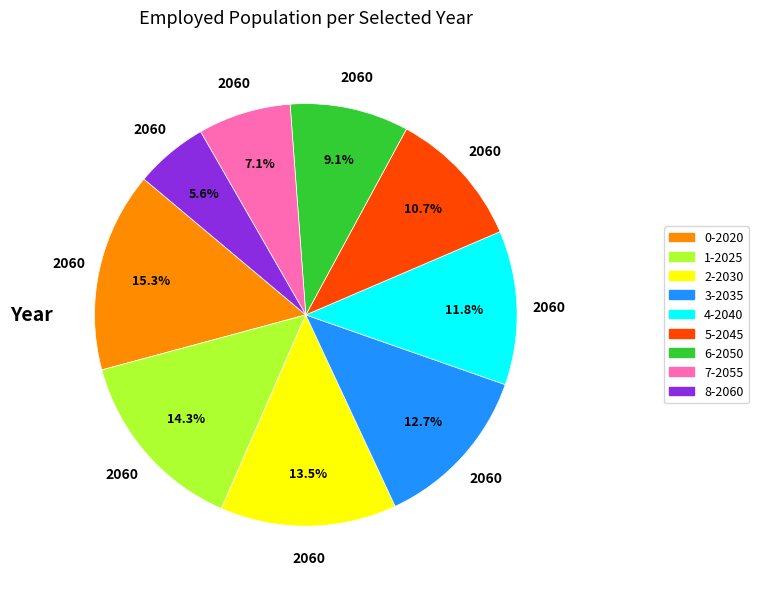

Is there any slice that represents more than half of the pie?

No